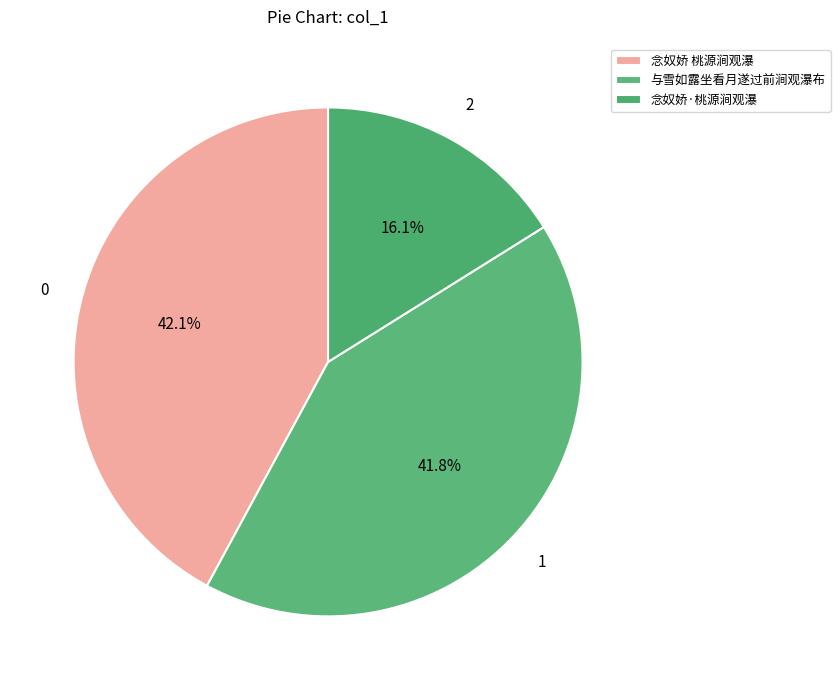

How many segments does this pie chart have?

3